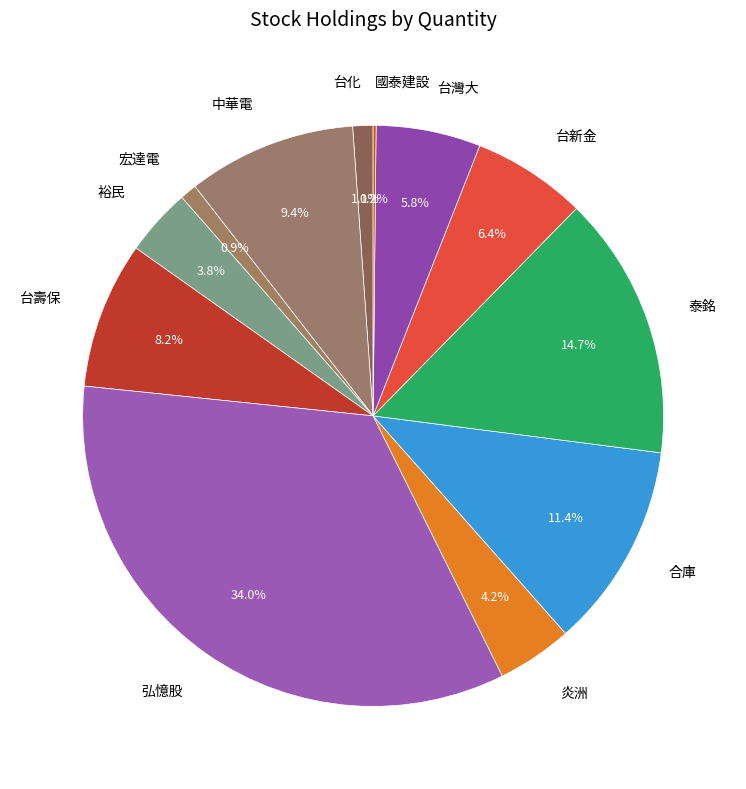

To the nearest percent, what is the average slice percentage?

8%